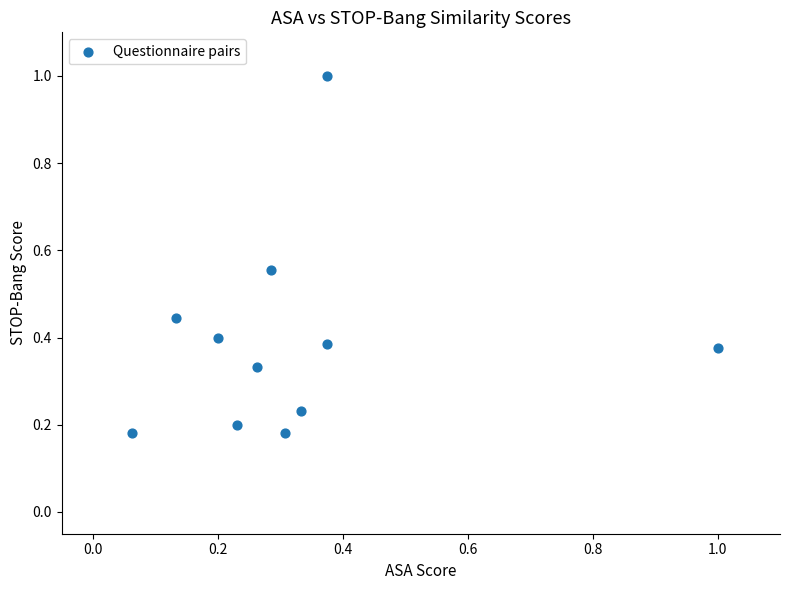

What is the range of Y values (max minus min)?

0.8